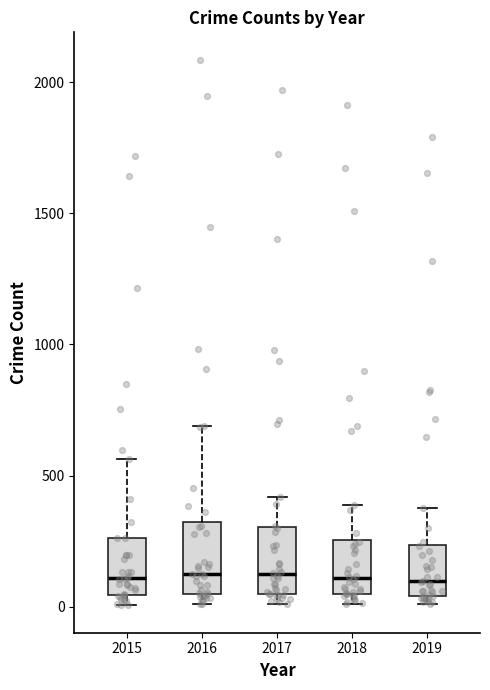

Reading left to right, read every box against the y-axis: the position of its median line, the range the box covers, and the ends of its whiskers. The values are not printed on the chart, so give them approximately, as read against the axis.

2015: median 100, box 50 to 250, whiskers 0 to 550
2016: median 150, box 50 to 300, whiskers 0 to 700
2017: median 100, box 50 to 300, whiskers 0 to 400
2018: median 100, box 50 to 250, whiskers 0 to 400
2019: median 100, box 50 to 250, whiskers 0 to 400